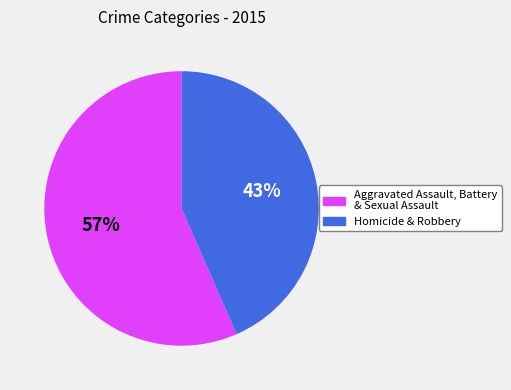

Is there a majority slice in this chart?

Yes